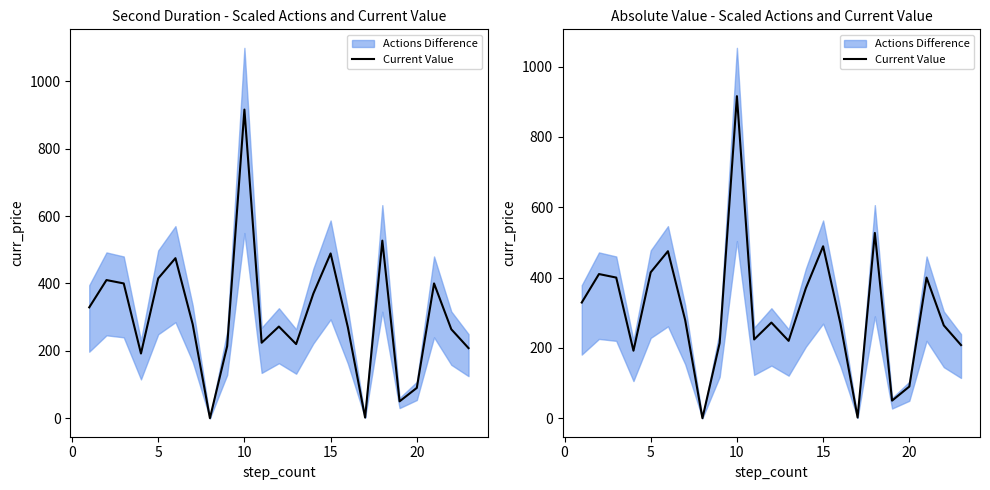

What is the sum of all values?

7016.0